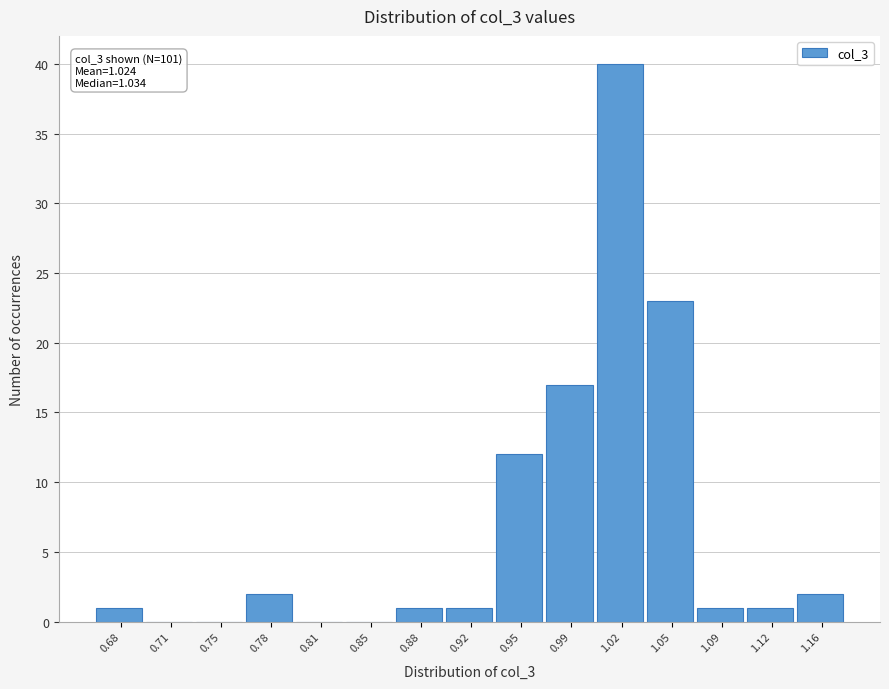

Reading left to right, list all the values displayed in this chart.

0.68=1	0.71=0	0.75=0	0.78=2	0.81=0	0.85=0	0.88=1	0.92=1	0.95=12	0.99=17	1.02=40	1.05=23	1.09=1	1.12=1	1.16=2